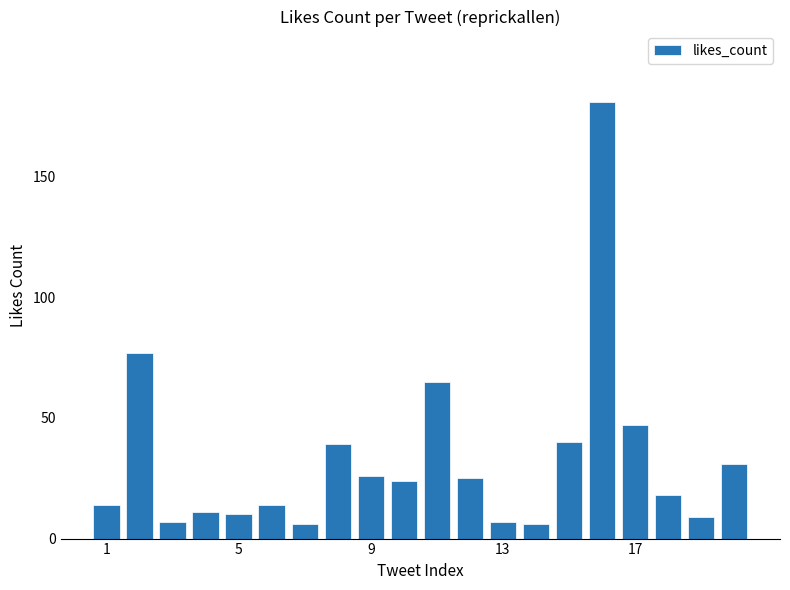

What is the minimum value shown in the chart?

6